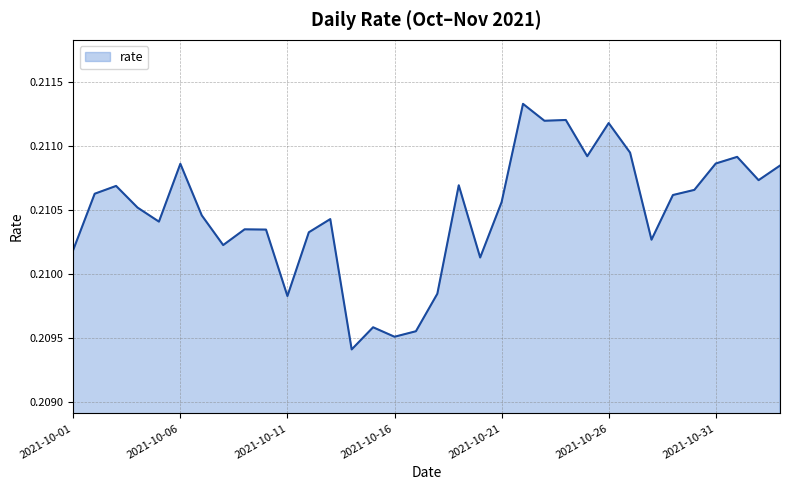

How many lines are shown in the chart?

1